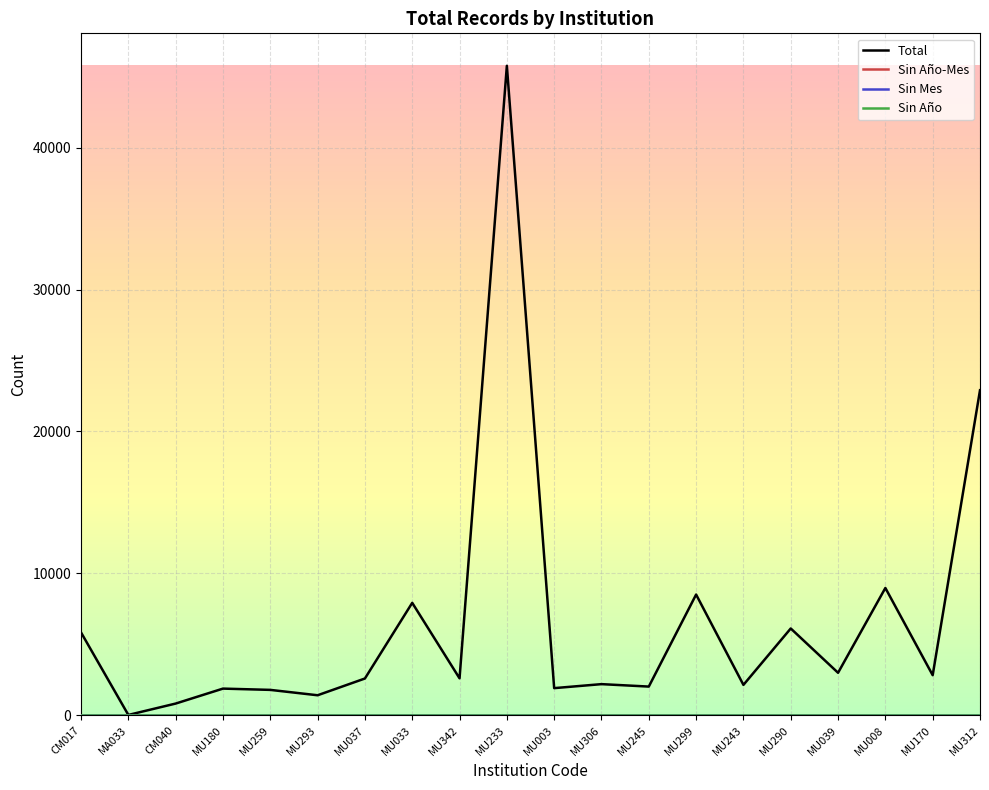

Where is Sin Año nearest to the value 0?

CM017